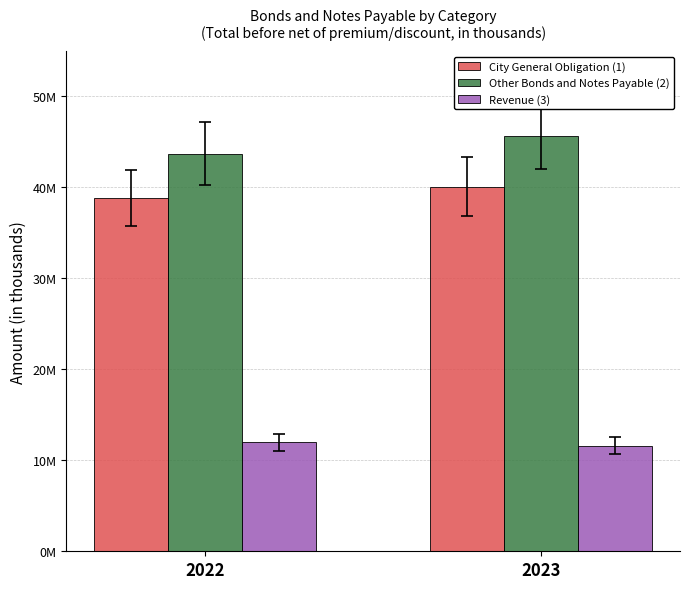

List the labels in order of City General Obligation (1) value, smallest first.

2022, 2023